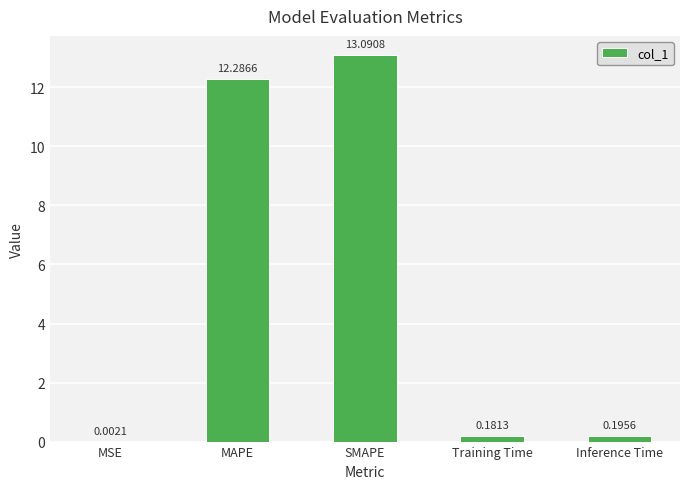

What is the sum of all values?

25.8